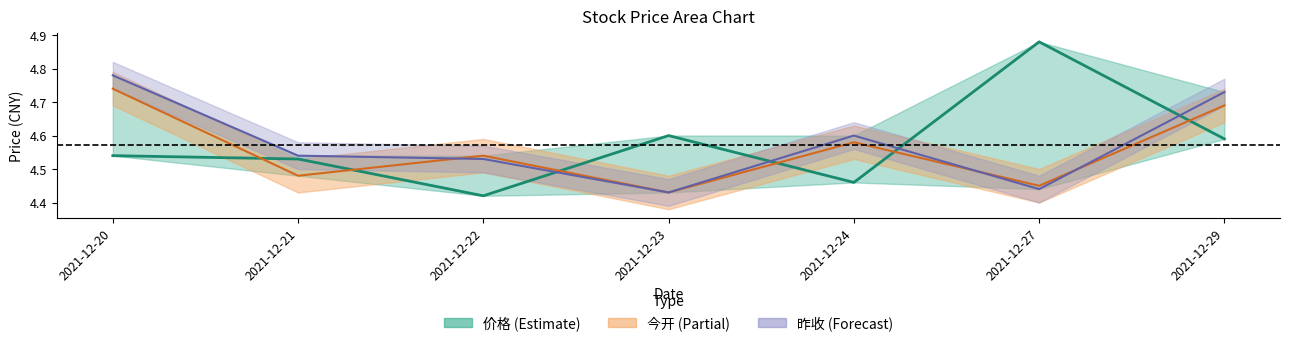

Does the chart display data point markers on the line(s)?

No